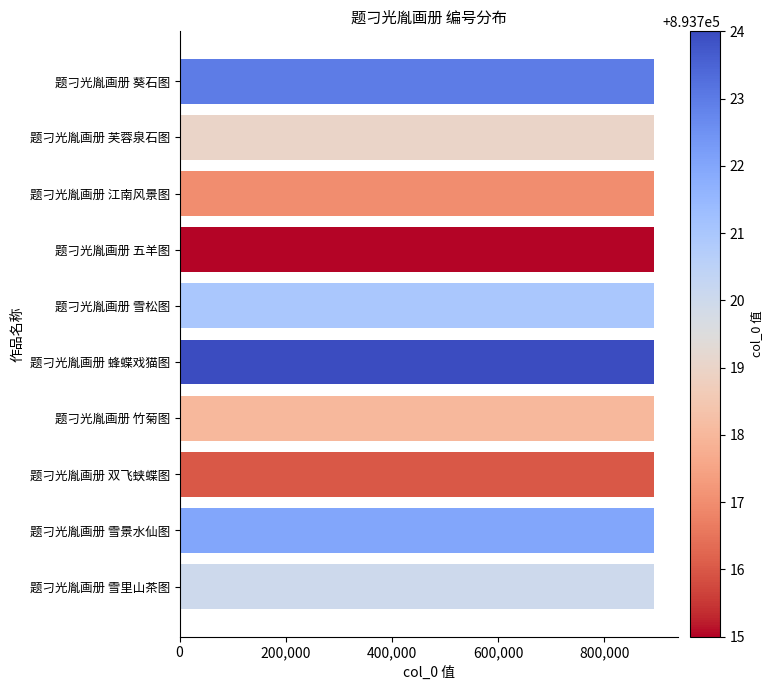

The chart shows a value of 893724 at 题刁光胤画册 蜂蝶戏猫图. True or false?

True